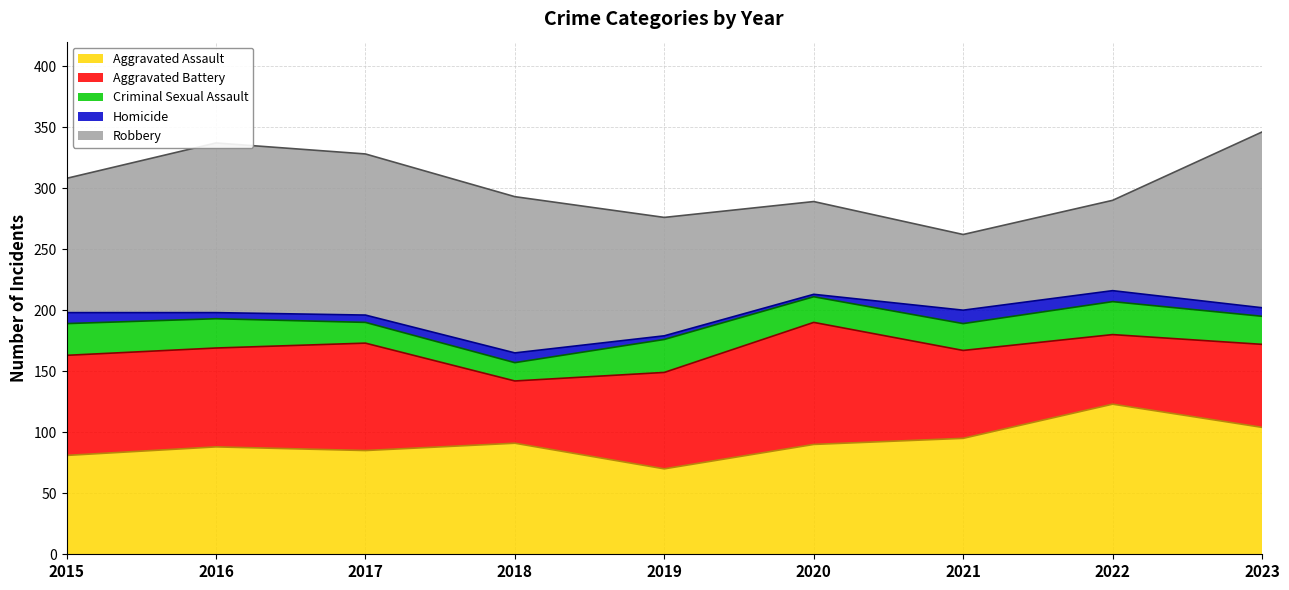

Reading right to left, transcribe all the data shown in this chart.

Aggravated Assault: 2023=104	2022=123	2021=95	2020=90	2019=70	2018=91	2017=85	2016=88	2015=81
Aggravated Battery: 2023=68	2022=57	2021=72	2020=100	2019=79	2018=51	2017=88	2016=81	2015=82
Criminal Sexual Assault: 2023=23	2022=27	2021=22	2020=21	2019=27	2018=15	2017=17	2016=24	2015=26
Homicide: 2023=7	2022=9	2021=11	2020=2	2019=3	2018=8	2017=6	2016=5	2015=9
Robbery: 2023=144	2022=74	2021=62	2020=76	2019=97	2018=128	2017=132	2016=139	2015=110